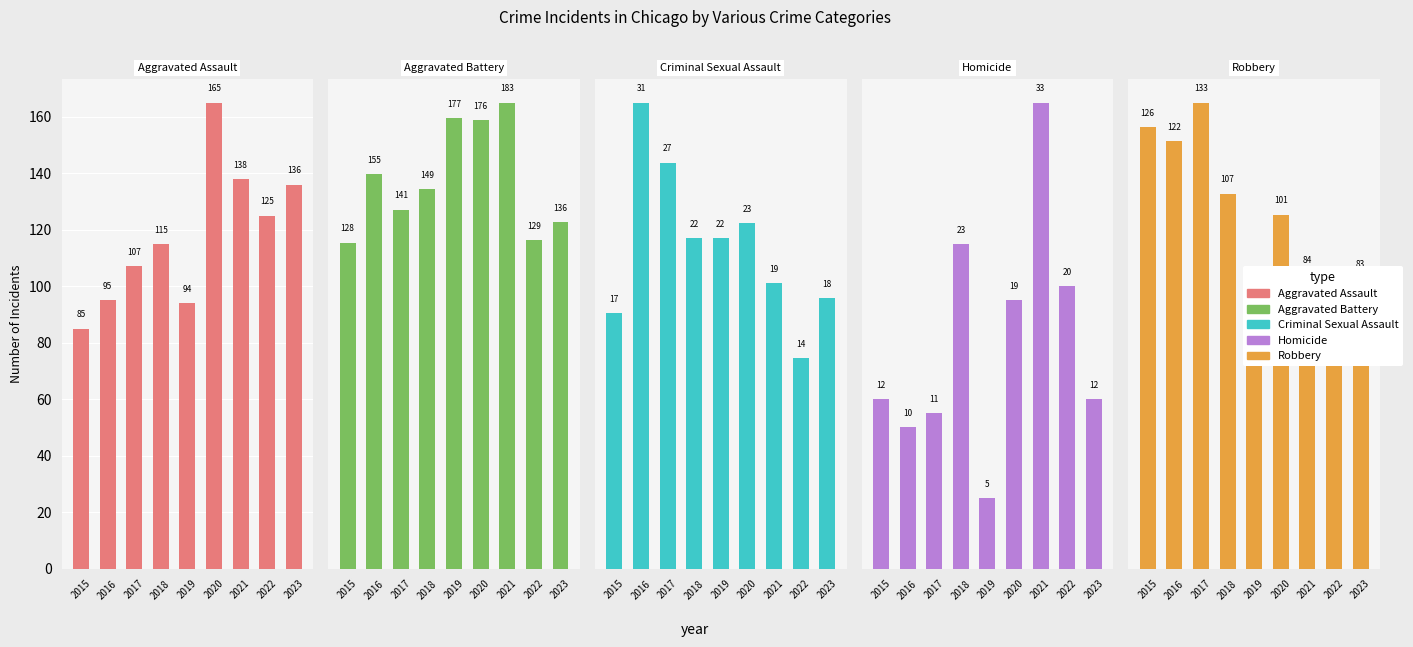

Rank the series by their maximum value, from highest to lowest.

Aggravated Battery, Aggravated Assault, Robbery, Homicide, Criminal Sexual Assault